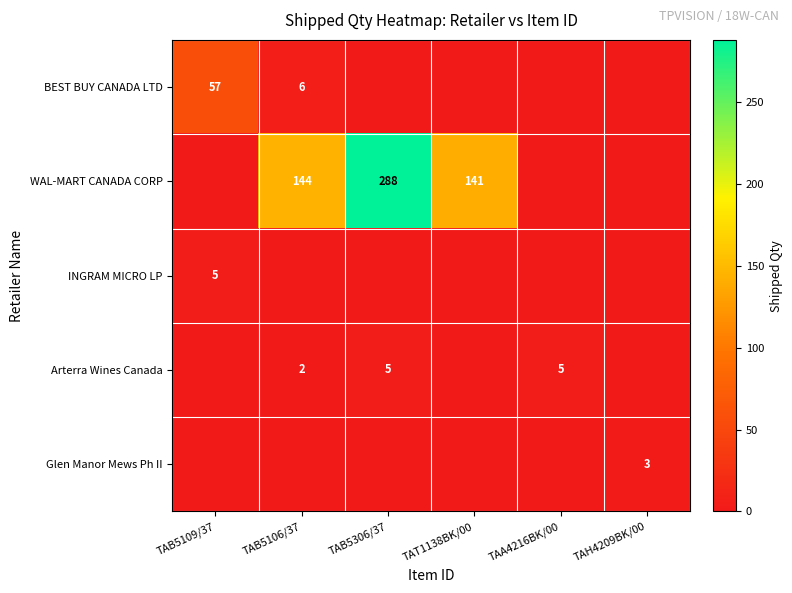

Is it true that WAL-MART CANADA CORP equals 141 at TAT1138BK/00?

True